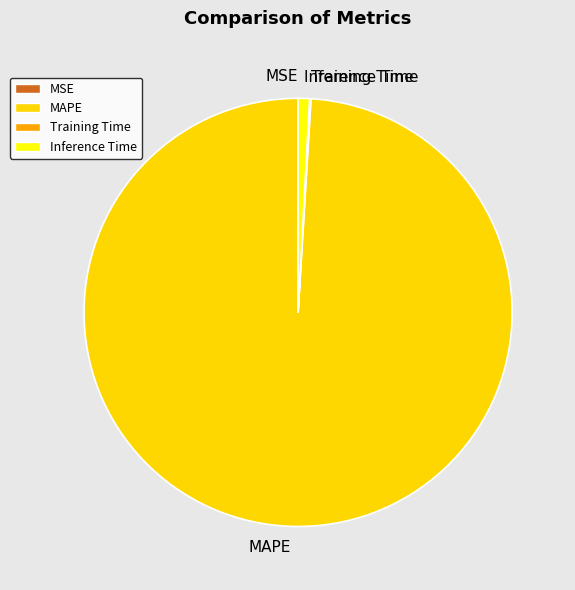

True or false: MAPE accounts for 99% of the total.

True